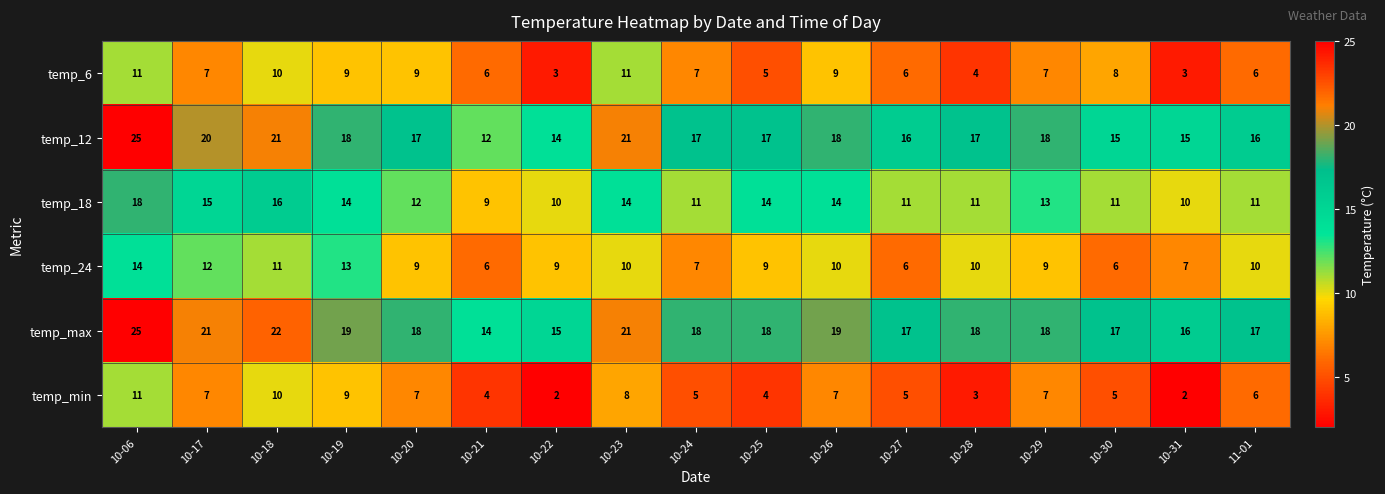

What is the sum of all temp_18 values?

214